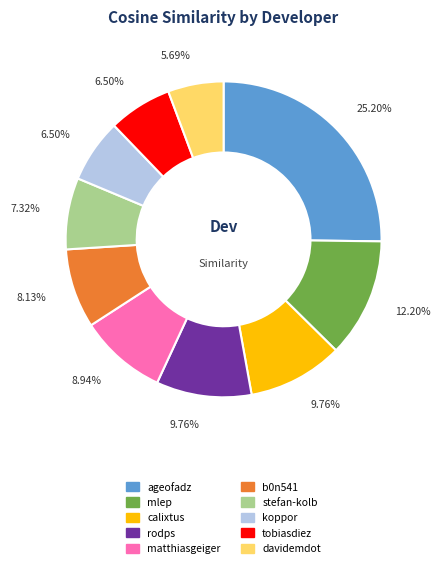

Is there any slice that represents more than half of the pie?

No